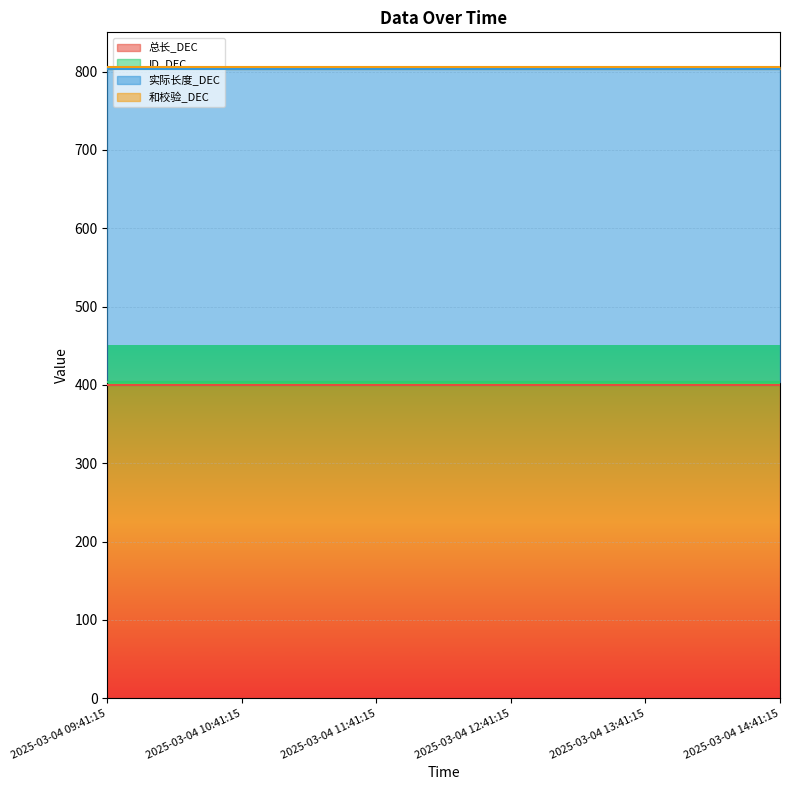

Which series has the widest spread of values?

总长_DEC